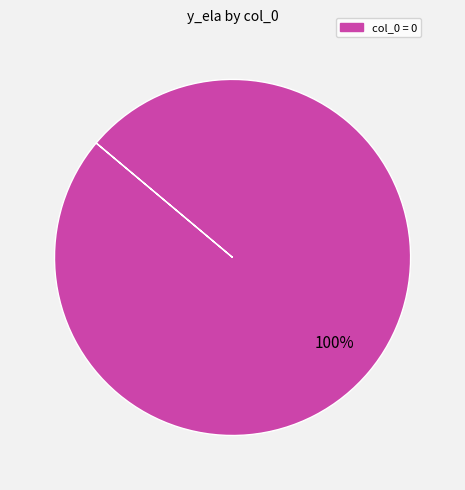

Does any single category account for the majority?

Yes